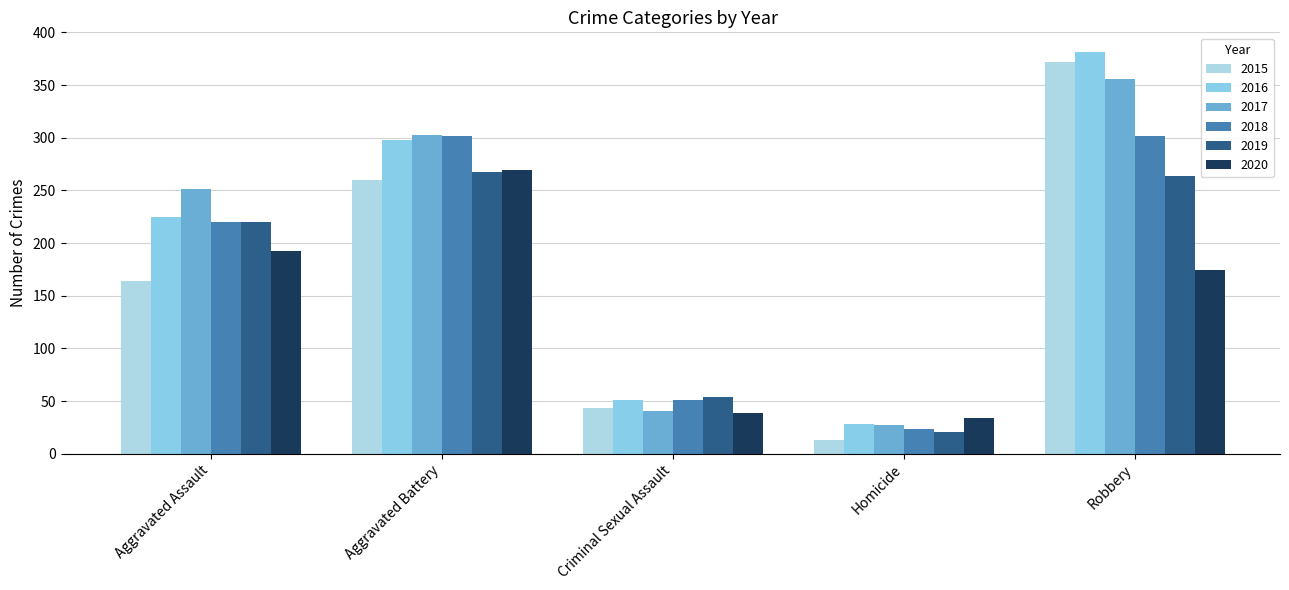

The value of 2016 at Homicide is 47. True or false?

False